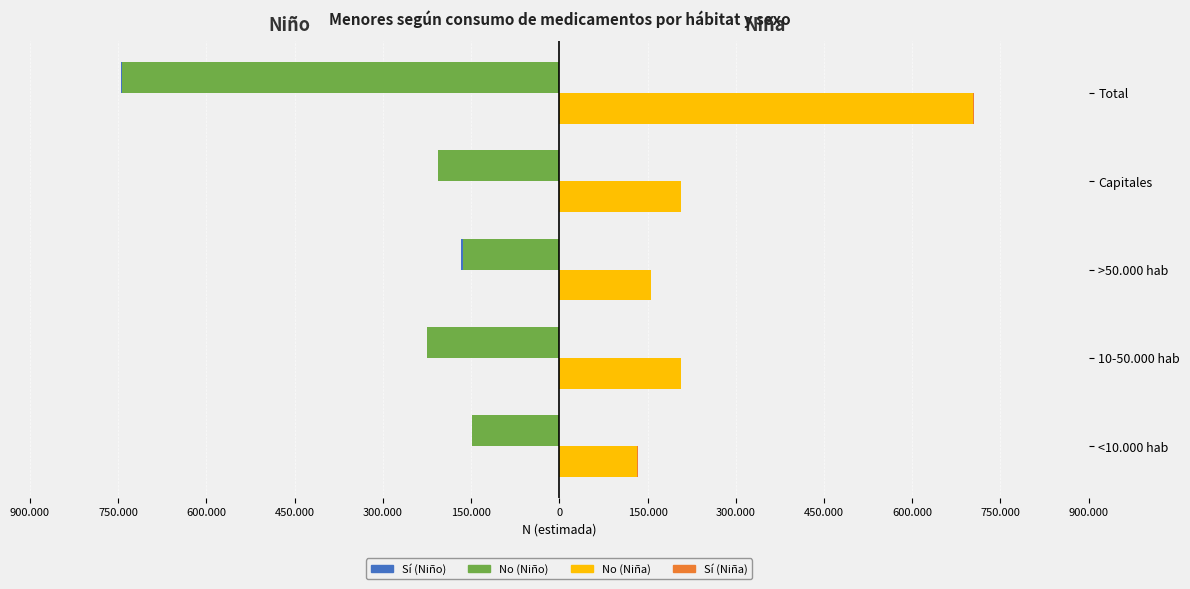

Between >50.000 hab and Capitales, which series saw the biggest shift?

No (Niña)